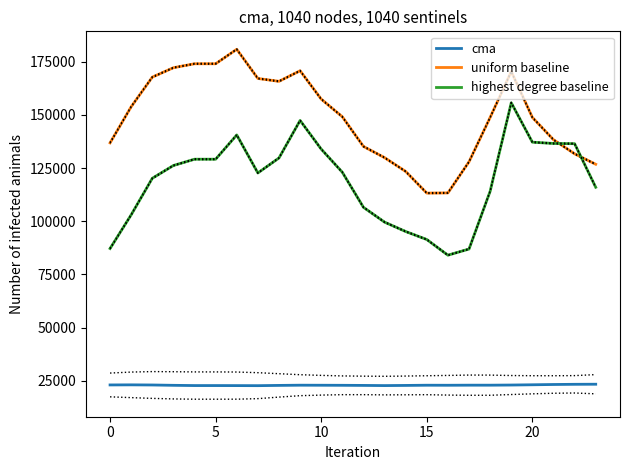

Count the number of categories in the chart.

24